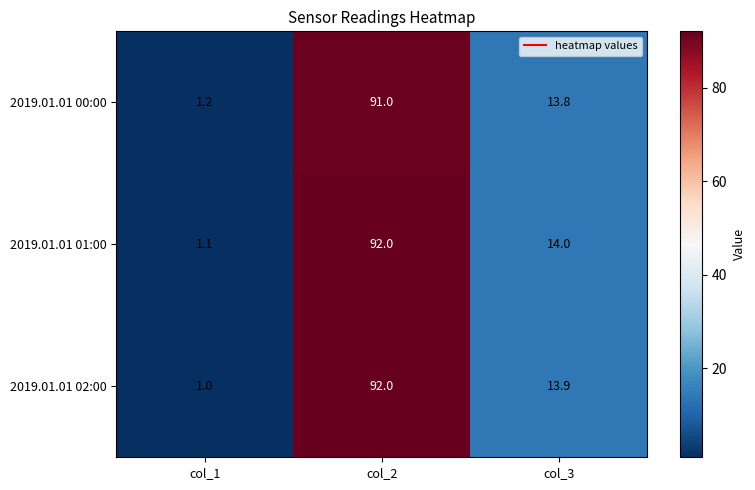

What is the sum of the 2019.01.01 00:00 values at col_3 and col_2?

104.8